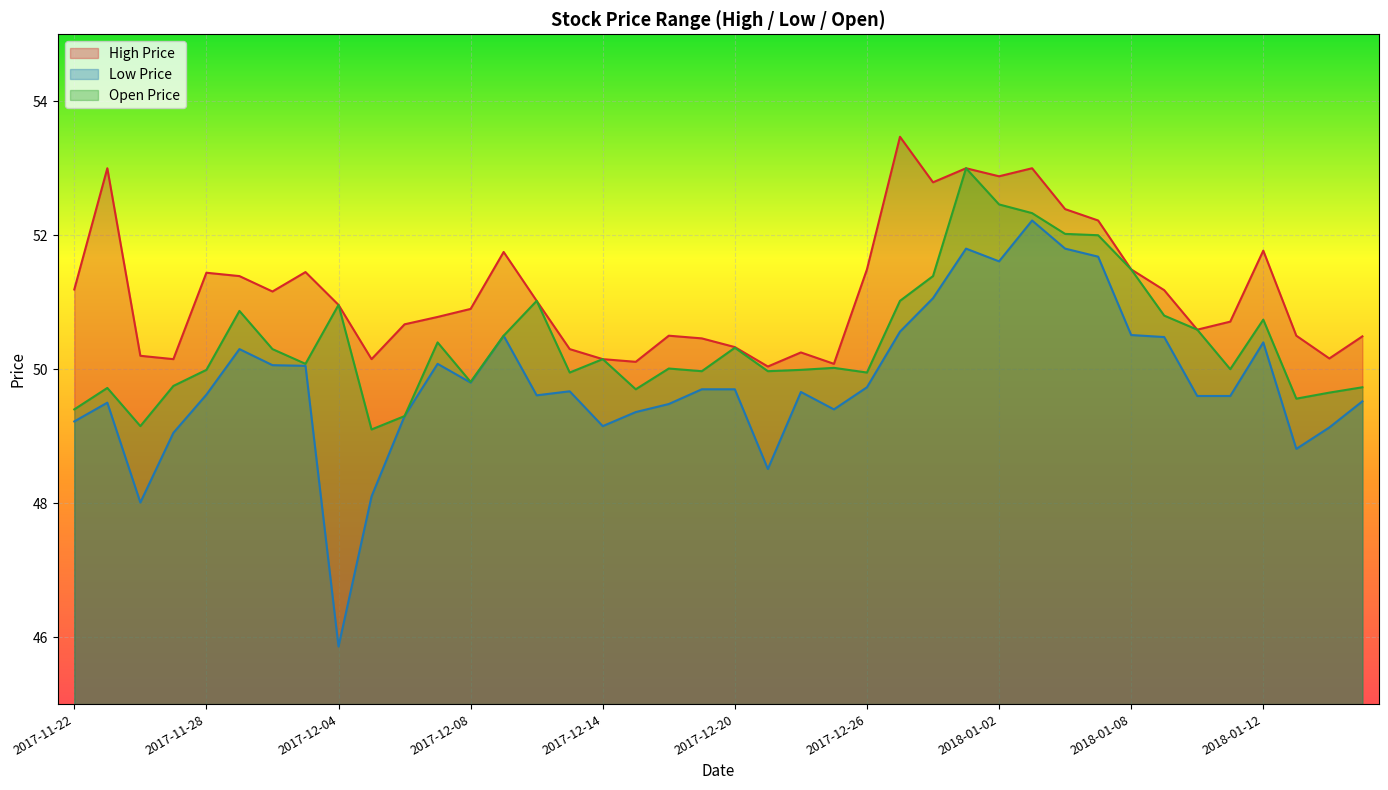

Reading left to right, what are all the values shown in this chart?

×î¸ß¼Û: 51.2	53.0	50.2	50.1	51.4	51.4	51.2	51.5	51.0	50.1	50.7	50.8	50.9	51.8	51.0	50.3	50.1	50.1	50.5	50.5	50.3	50.0	50.2	50.1	51.5	53.5	52.8	53.0	52.9	53.0	52.4	52.2	51.5	51.2	50.6	50.7	51.8	50.5	50.2	50.5
×îµÍ¼Û: 49.2	49.5	48.0	49.0	49.6	50.3	50.1	50.0	45.9	48.1	49.3	50.1	49.8	50.5	49.6	49.7	49.1	49.4	49.5	49.7	49.7	48.5	49.7	49.4	49.7	50.6	51.1	51.8	51.6	52.2	51.8	51.7	50.5	50.5	49.6	49.6	50.4	48.8	49.1	49.5
¿ªÅÌ¼Û: 49.4	49.7	49.1	49.8	50.0	50.9	50.3	50.1	51.0	49.1	49.3	50.4	49.8	50.5	51.0	50.0	50.1	49.7	50.0	50.0	50.3	50.0	50.0	50.0	50.0	51.0	51.4	53.0	52.5	52.3	52.0	52.0	51.5	50.8	50.6	50.0	50.7	49.6	49.6	49.7